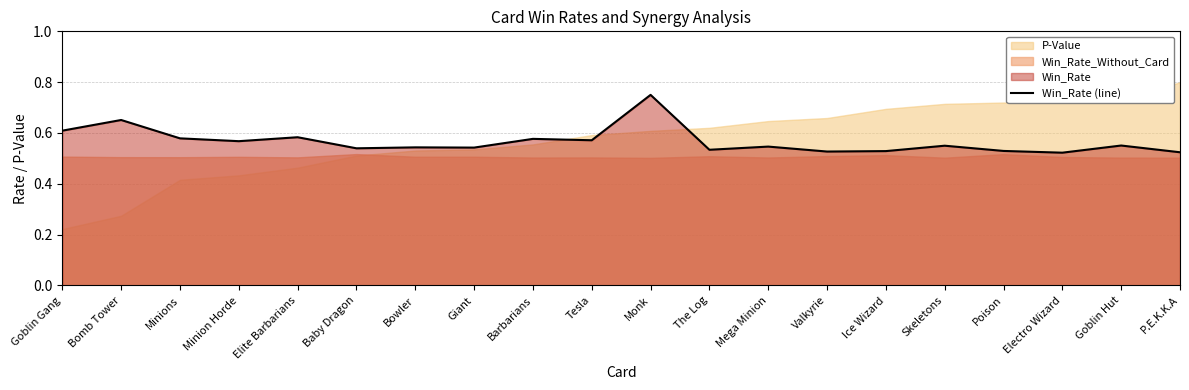

Reading left to right, what are all the values shown in this chart?

Goblin Gang=0.6	Bomb Tower=0.7	Minions=0.6	Minion Horde=0.6	Elite Barbarians=0.6	Baby Dragon=0.5	Bowler=0.5	Giant=0.5	Barbarians=0.6	Tesla=0.6	Monk=0.8	The Log=0.5	Mega Minion=0.5	Valkyrie=0.5	Ice Wizard=0.5	Skeletons=0.6	Poison=0.5	Electro Wizard=0.5	Goblin Hut=0.6	P.E.K.K.A=0.5